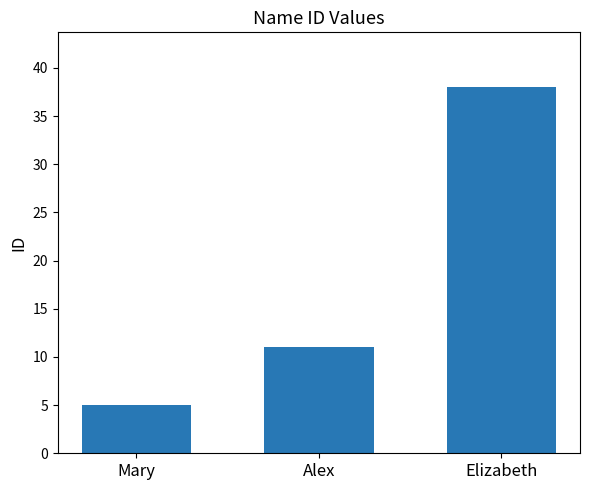

What is the average value?

18